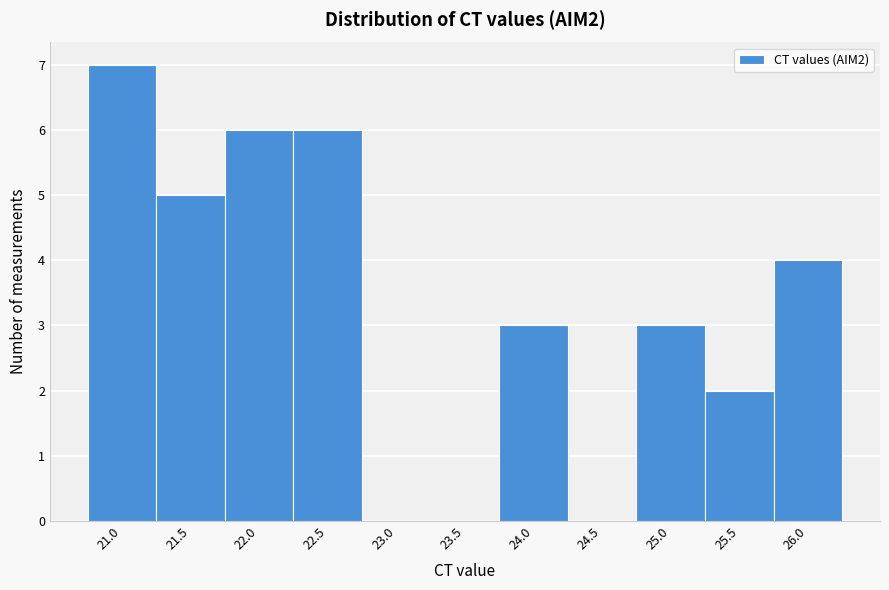

Reading left to right, list all the values displayed in this chart.

21.0=7	21.5=5	22.0=6	22.5=6	23.0=0	23.5=0	24.0=3	24.5=0	25.0=3	25.5=2	26.0=4